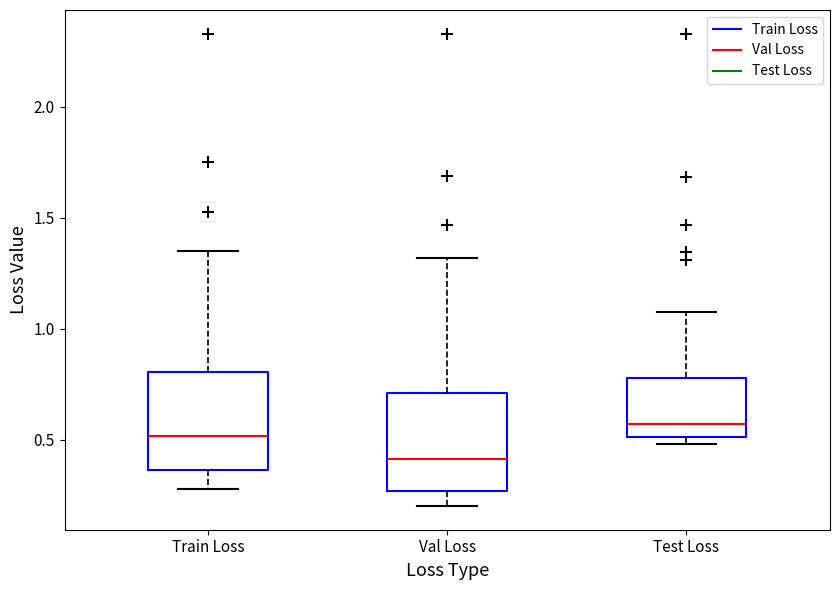

Reading left to right, read every box against the y-axis: the position of its median line, the range the box covers, and the ends of its whiskers. The values are not printed on the chart, so give them approximately, as read against the axis.

Train Loss: median 0.50, box 0.35 to 0.80, whiskers 0.30 to 1.35
Val Loss: median 0.40, box 0.25 to 0.70, whiskers 0.20 to 1.30
Test Loss: median 0.55, box 0.50 to 0.80, whiskers 0.50 (just below the box's lower edge) to 1.10